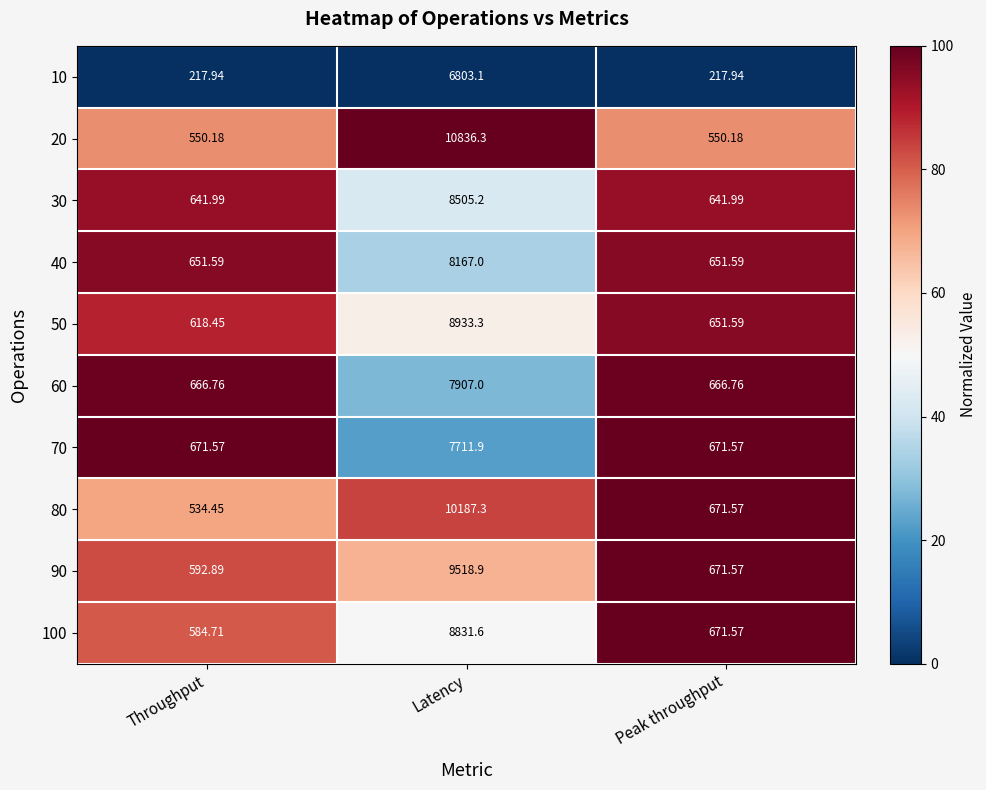

List the labels in order of 90 value, smallest first.

Throughput, Peak throughput, Latency